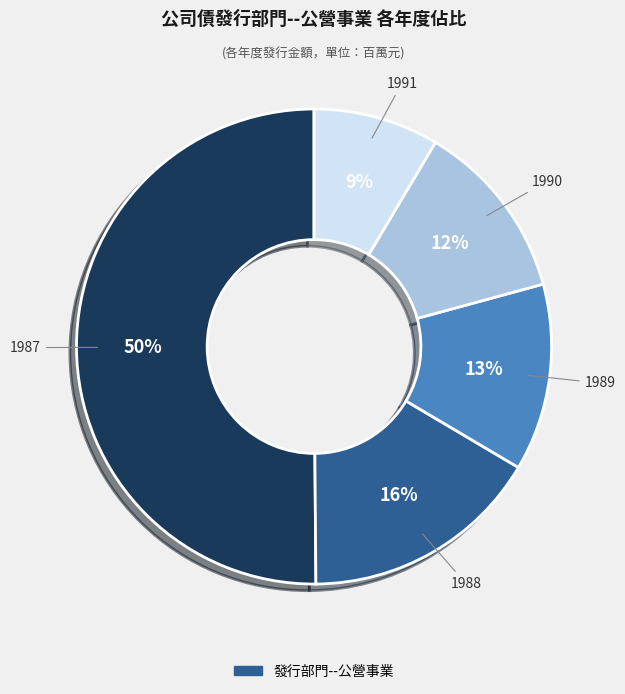

Count the number of slices in the pie.

5